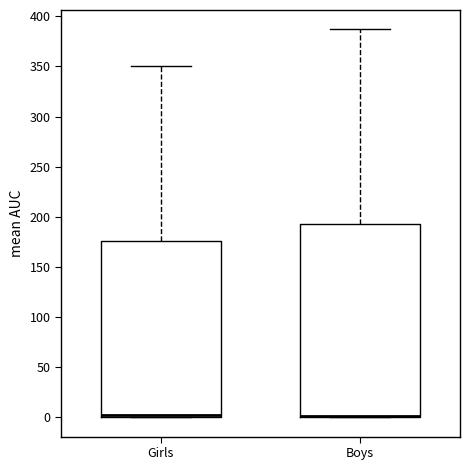

Reading left to right, read every box against the y-axis: the position of its median line, the range the box covers, and the ends of its whiskers. The values are not printed on the chart, so give them approximately, as read against the axis.

Girls: median 5, box 0 to 175, whiskers 0 to 350
Boys: median 0 (drawn on the box's lower edge), box 0 to 195, whiskers 0 to 385